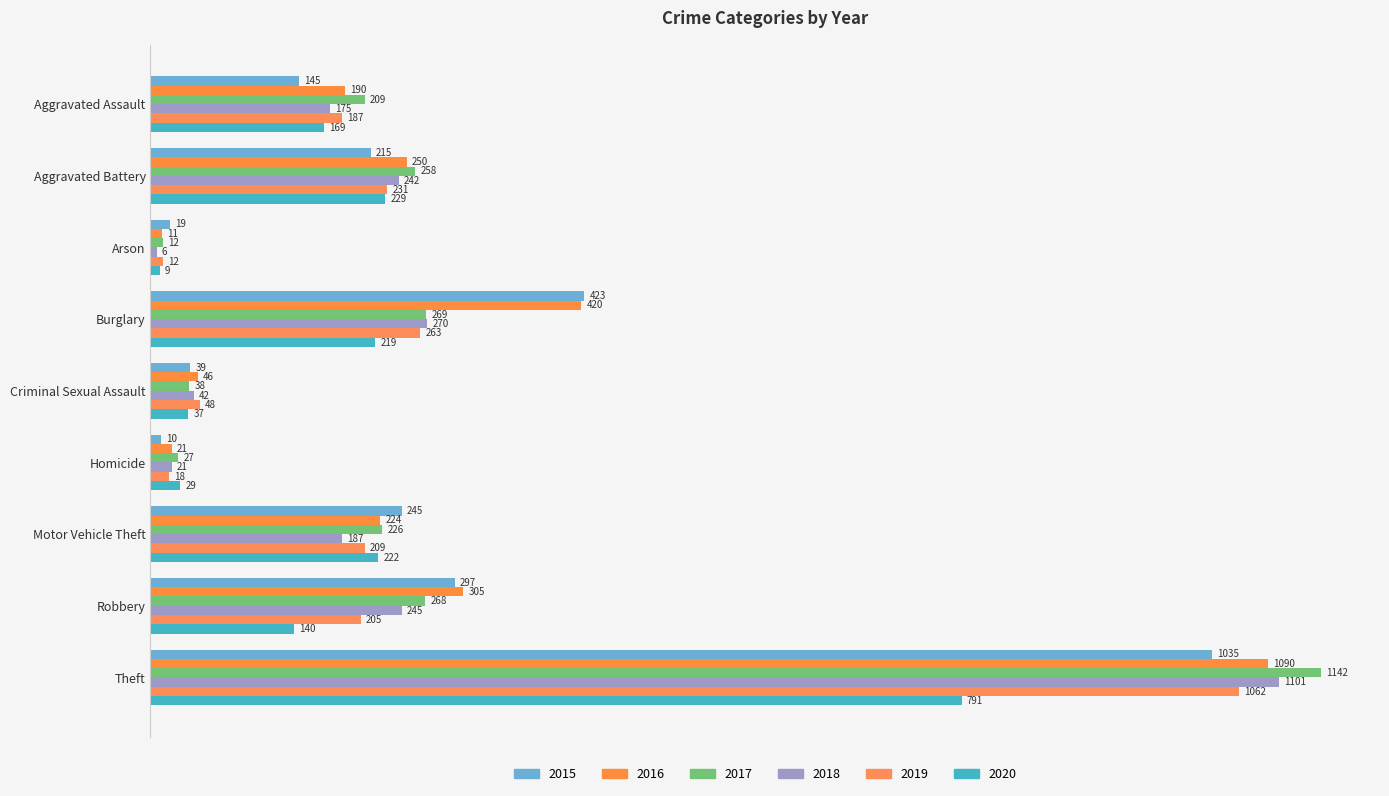

How many categories are shown in the chart?

9